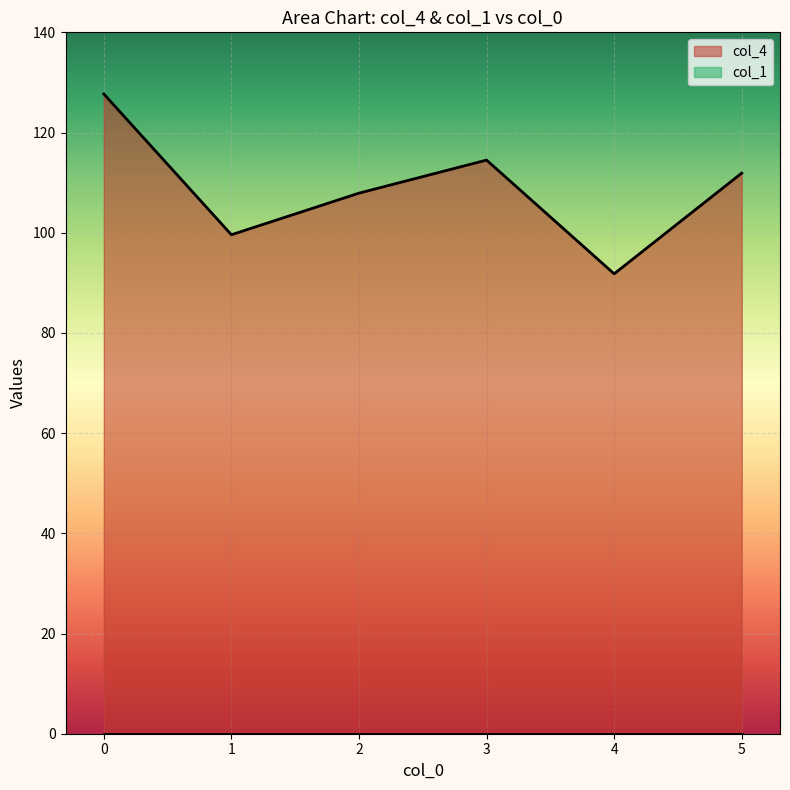

List the labels in order of value, smallest first.

4, 1, 2, 5, 3, 0